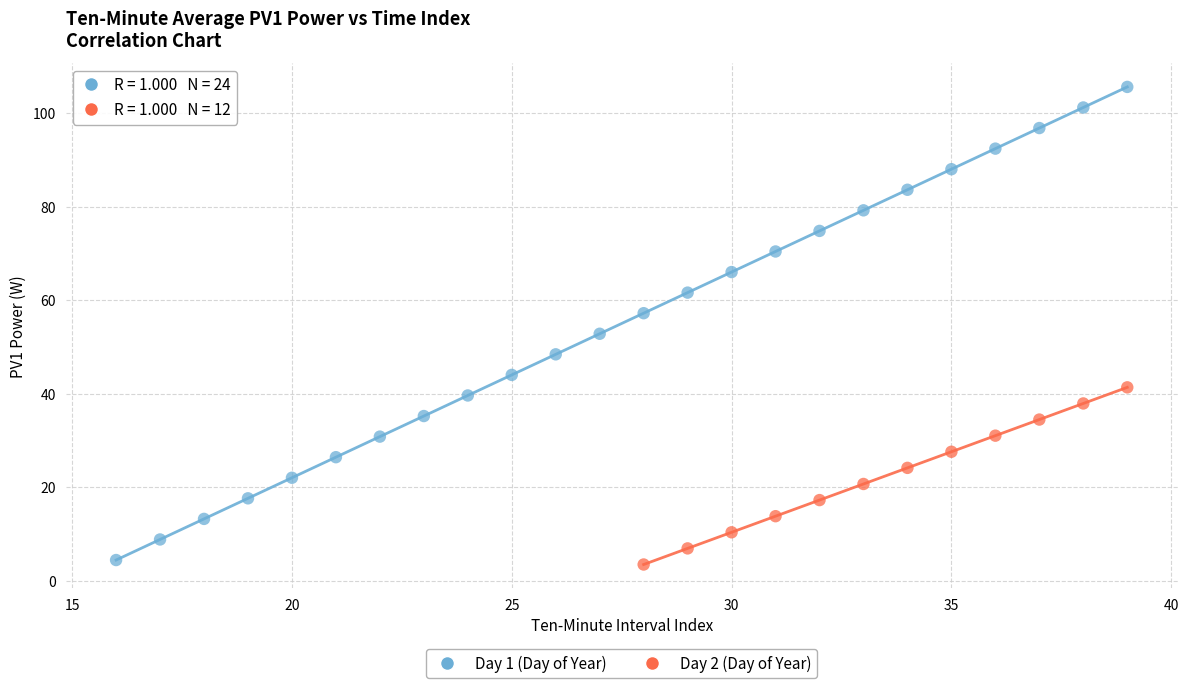

What are all the series names shown in the legend?

Day 1 (Day of Year), Day 2 (Day of Year)